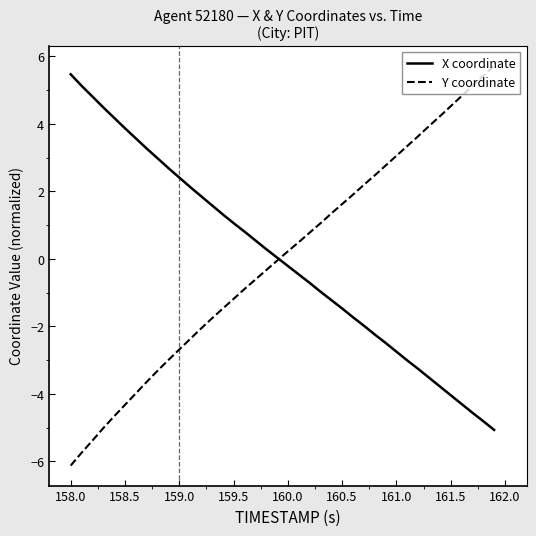

What is the minimum value shown in the chart?

-6.1